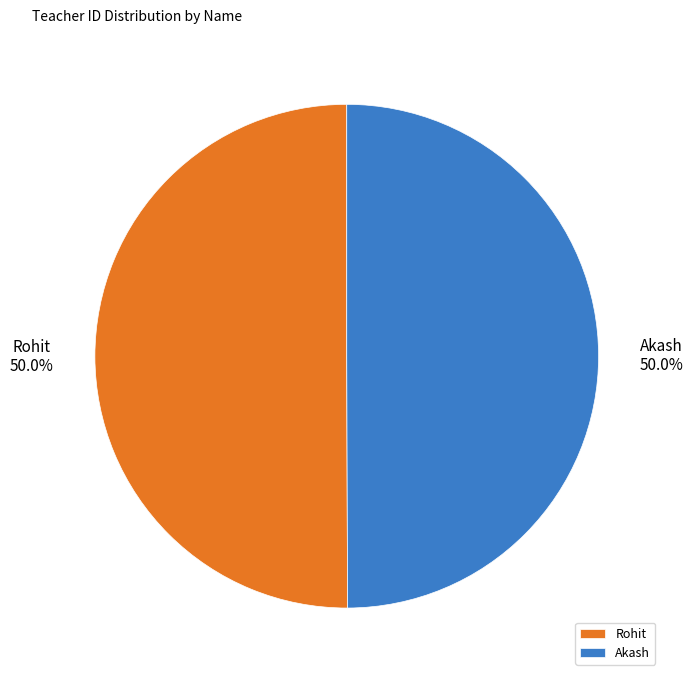

Count the number of slices in the pie.

2